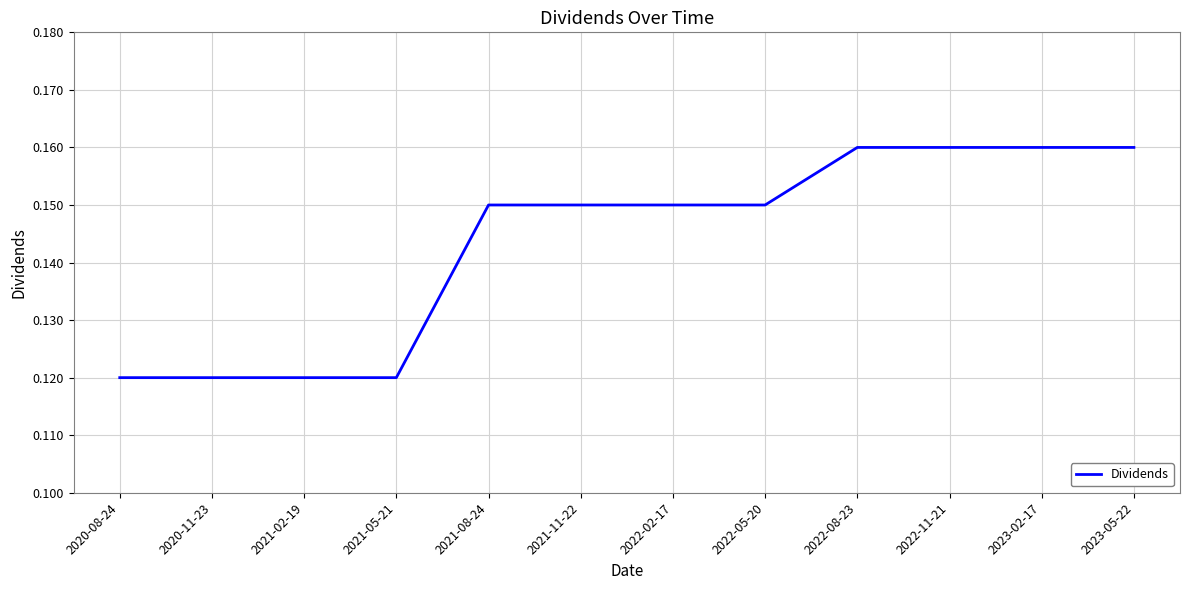

Between 2022-11-21 and 2020-11-23, which is larger?

2022-11-21